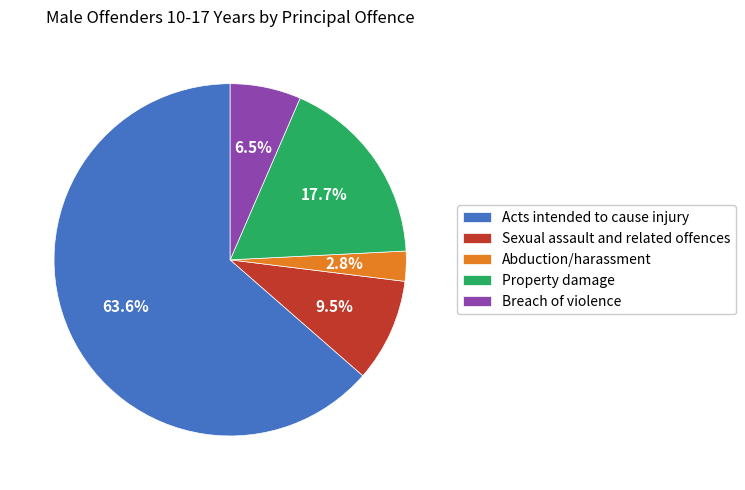

Rank the categories by value from highest to lowest.

Acts intended to cause injury, Property damage, Sexual assault and related offences, Breach of violence, Abduction/harassment